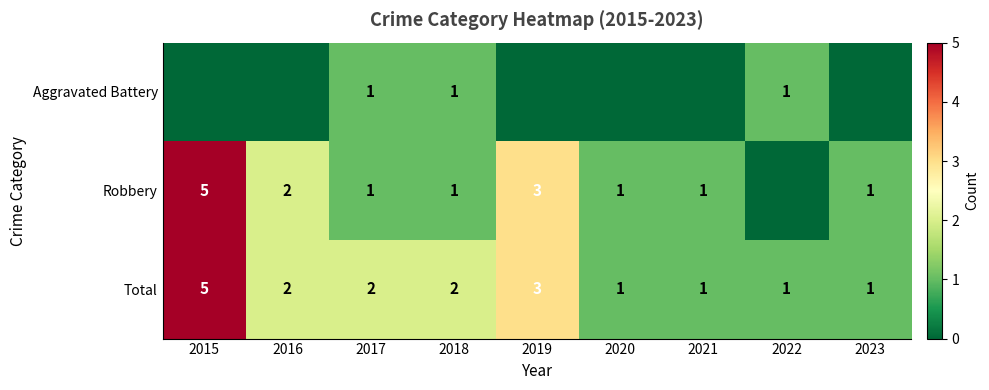

What is the highest value of the Total series?

5